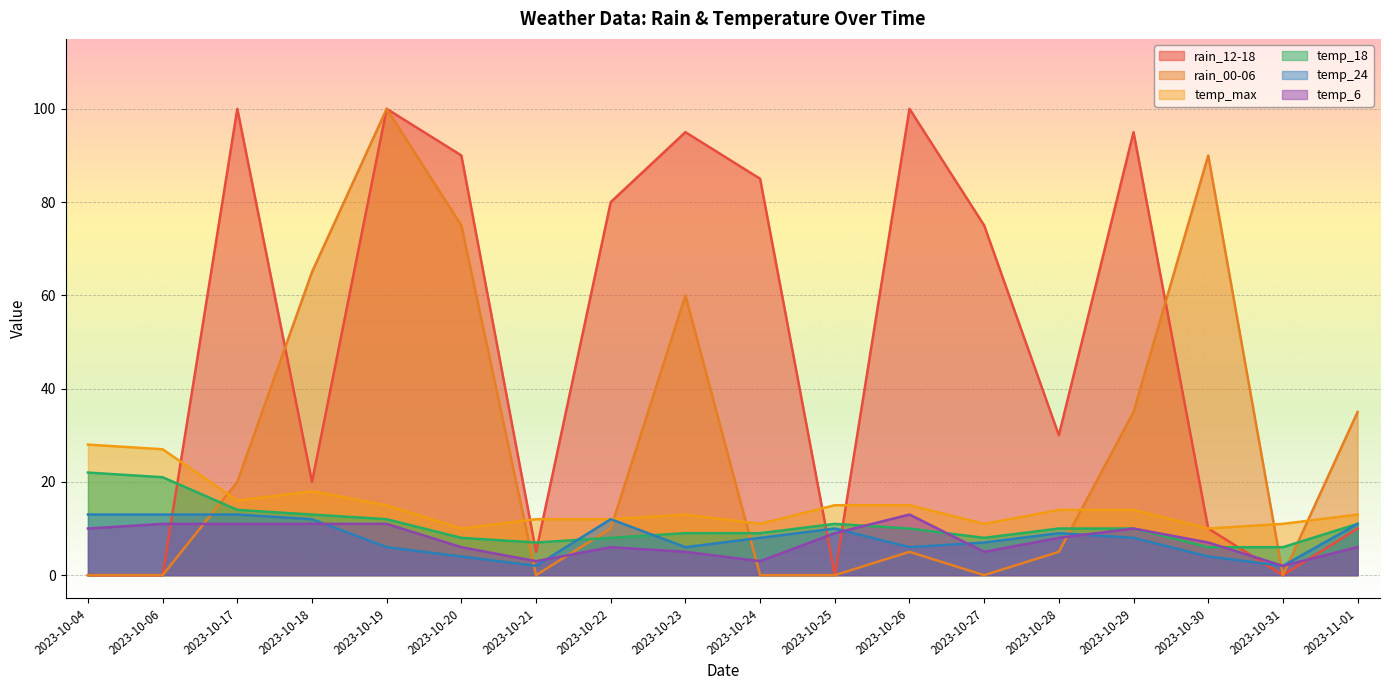

Which series has the largest total across all categories?

rain_12-18